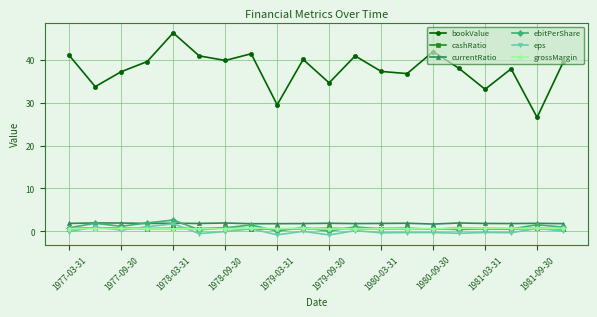

True or false: bookValue and ebitPerShare intersect in this chart.

False